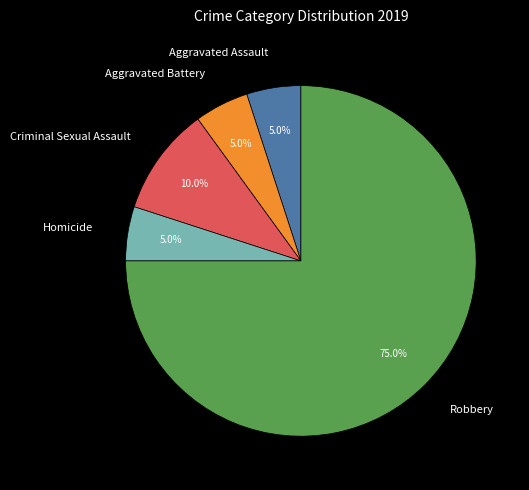

Count the number of slices in the pie.

5